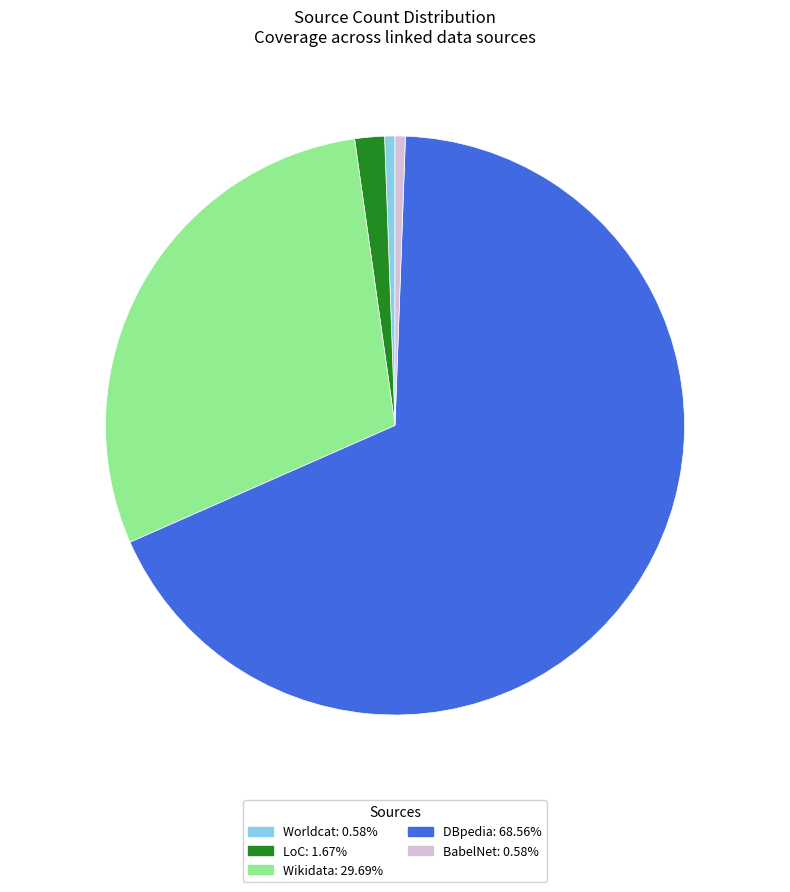

How many segments does this pie chart have?

5